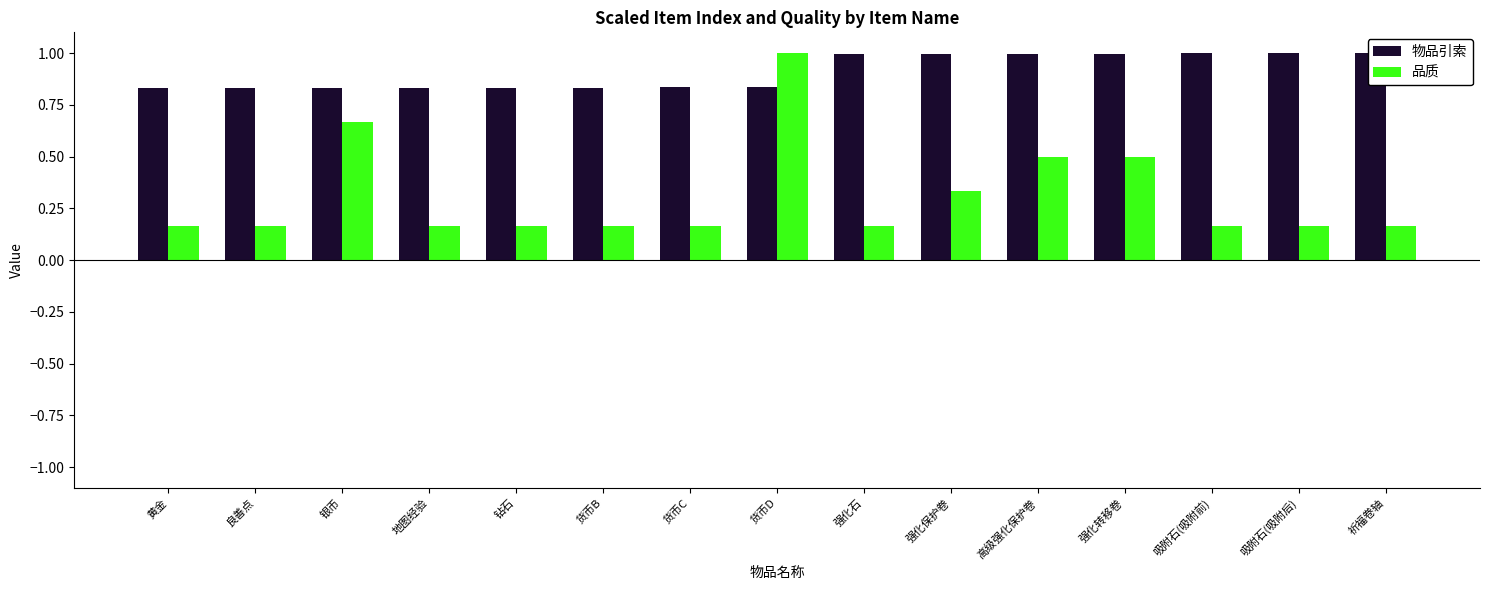

Does the chart contain any negative values?

No